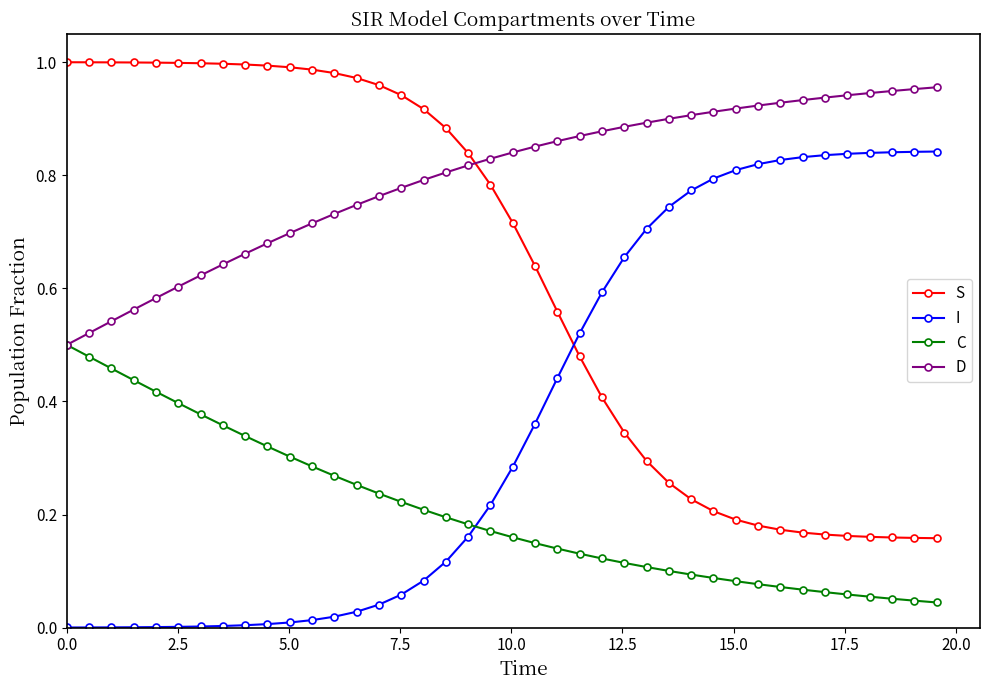

List the series in order of their peak value, highest first.

S, D, I, C